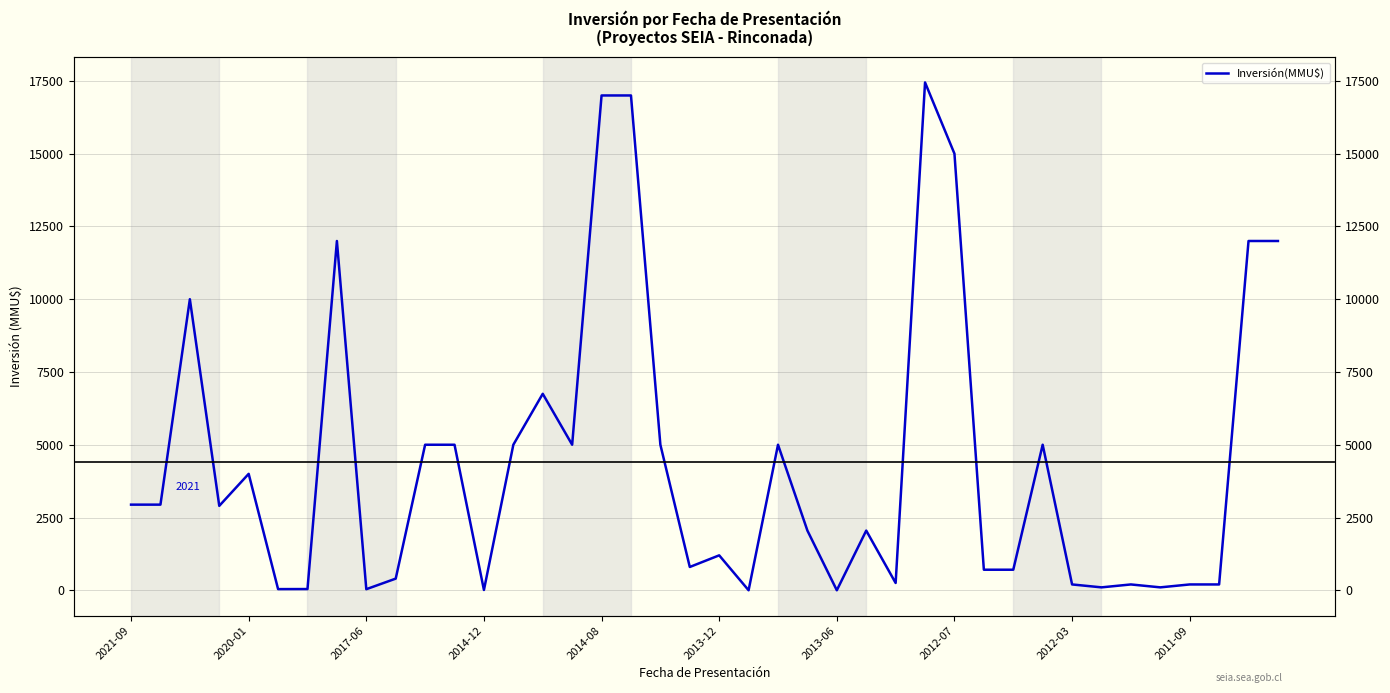

What is the sum of all values?

176272